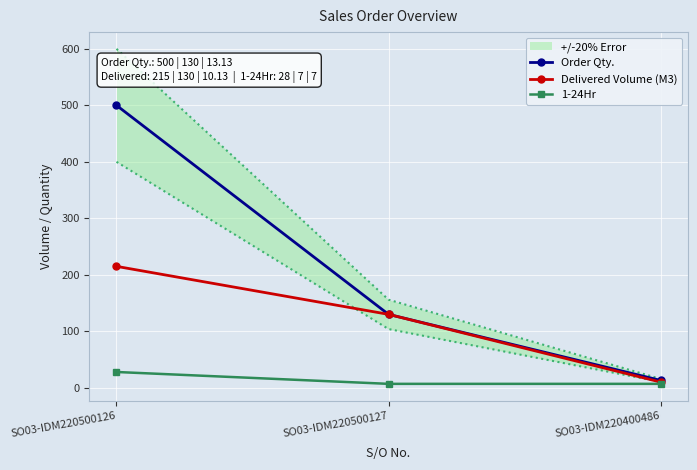

The Order Qty. series shows 13.1 at SO03-IDM220400486. True or false?

True